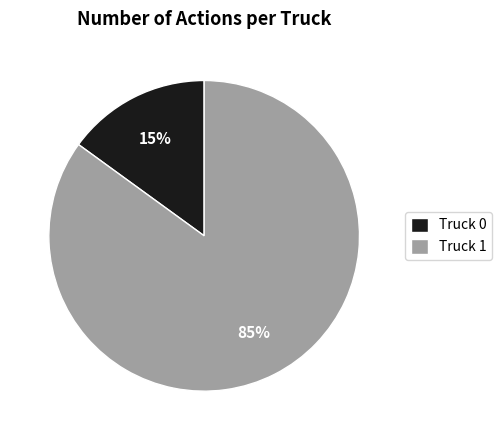

What percentage is the Truck 1 slice, to the nearest percent?

85%